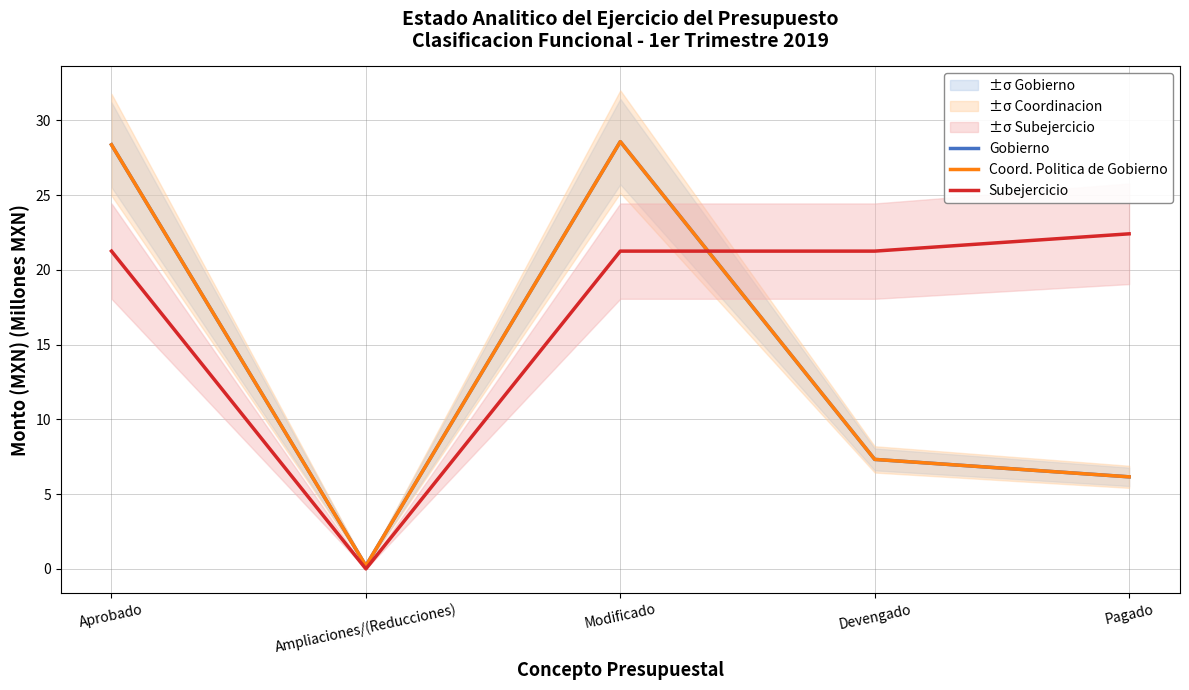

How many values in the Gobierno series exceed 7?

3